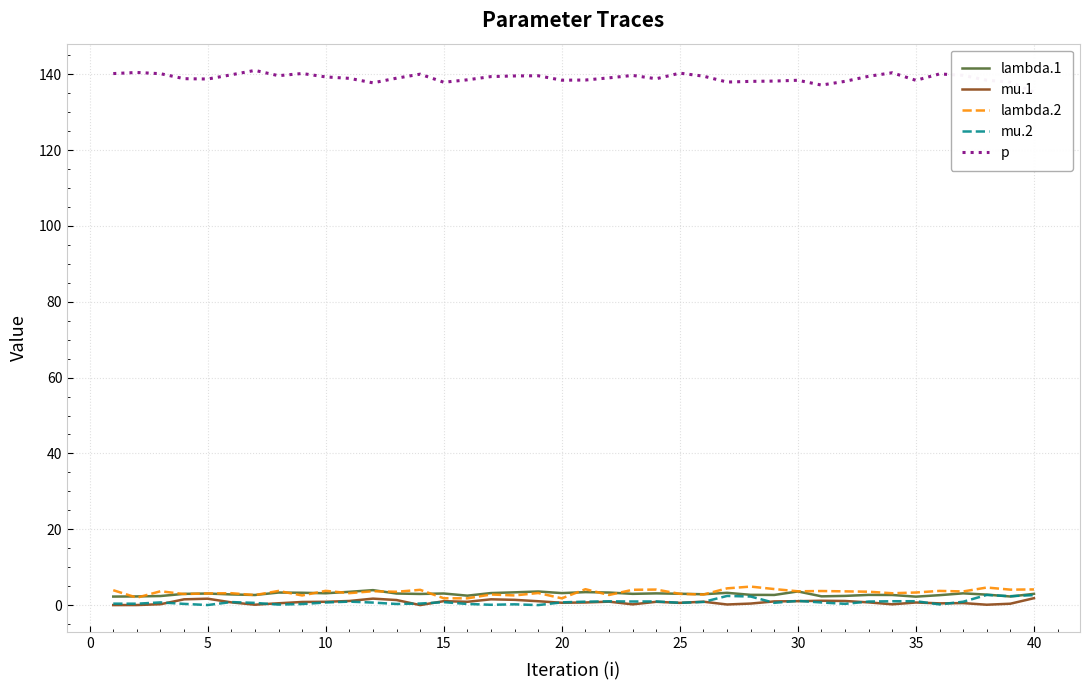

What is the average value of the lambda.2 series?

3.4